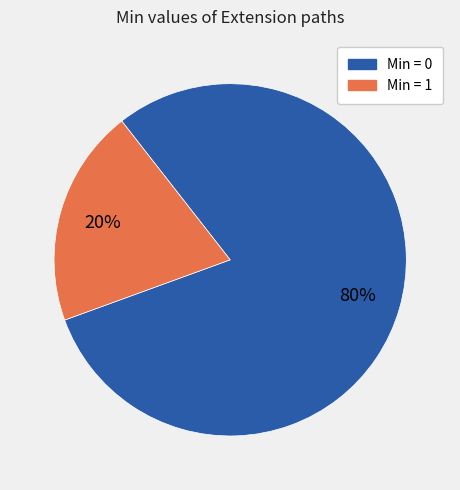

To the nearest percent, what is the average slice percentage?

50%